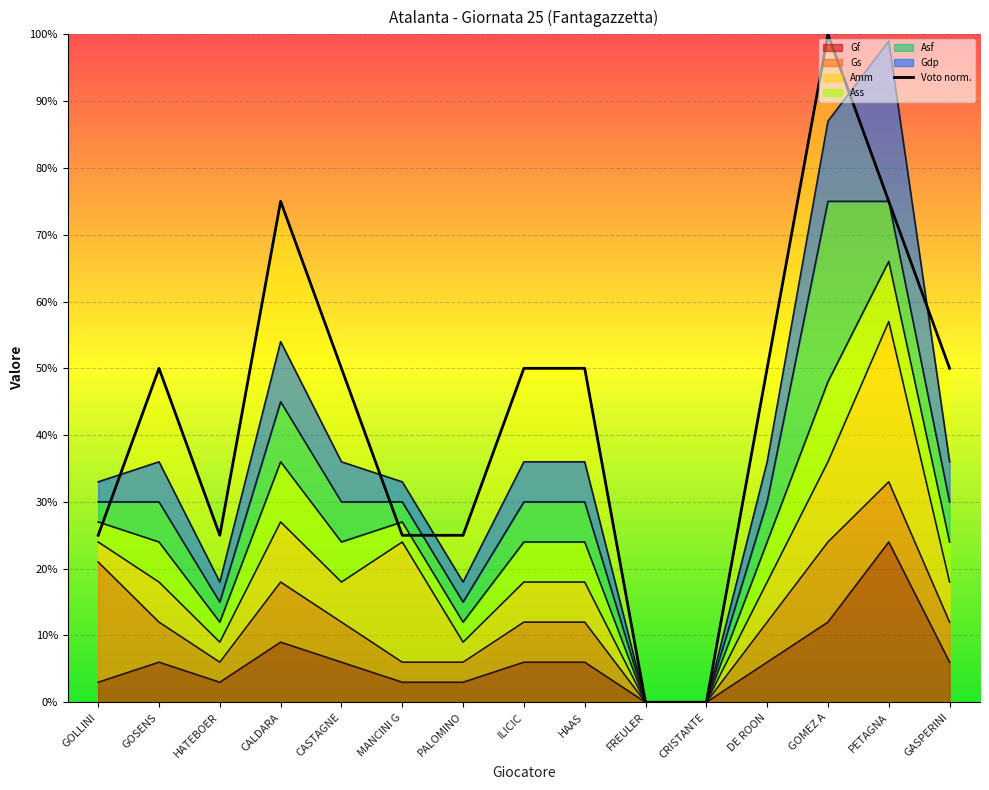

How many positive values are there?

13